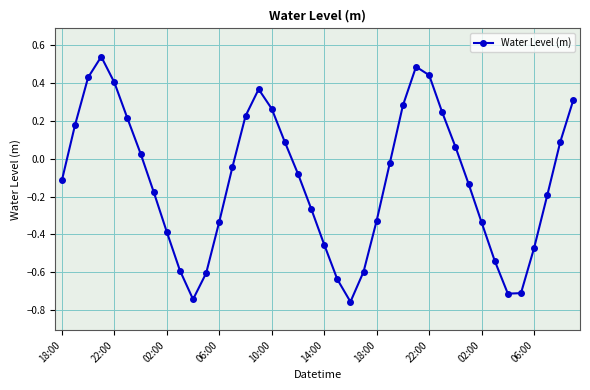

How many interior local peaks (higher than both neighbors) does the data have?

3